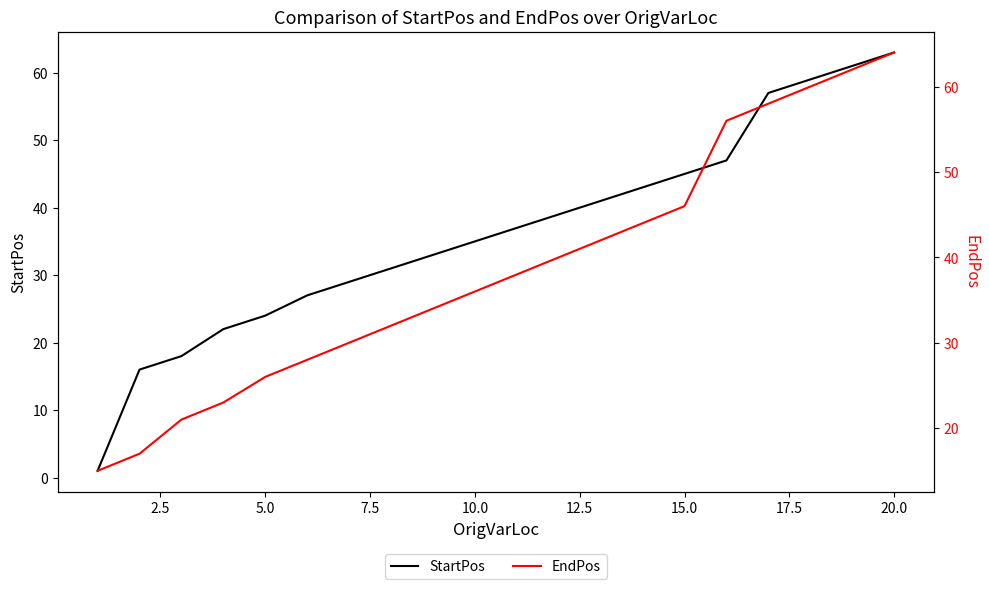

Reading right to left, what are all the values shown in this chart?

StartPos: 63	61	59	57	47	45	43	41	39	37	35	33	31	29	27	24	22	18	16	1
EndPos: 64	62	60	58	56	46	44	42	40	38	36	34	32	30	28	26	23	21	17	15